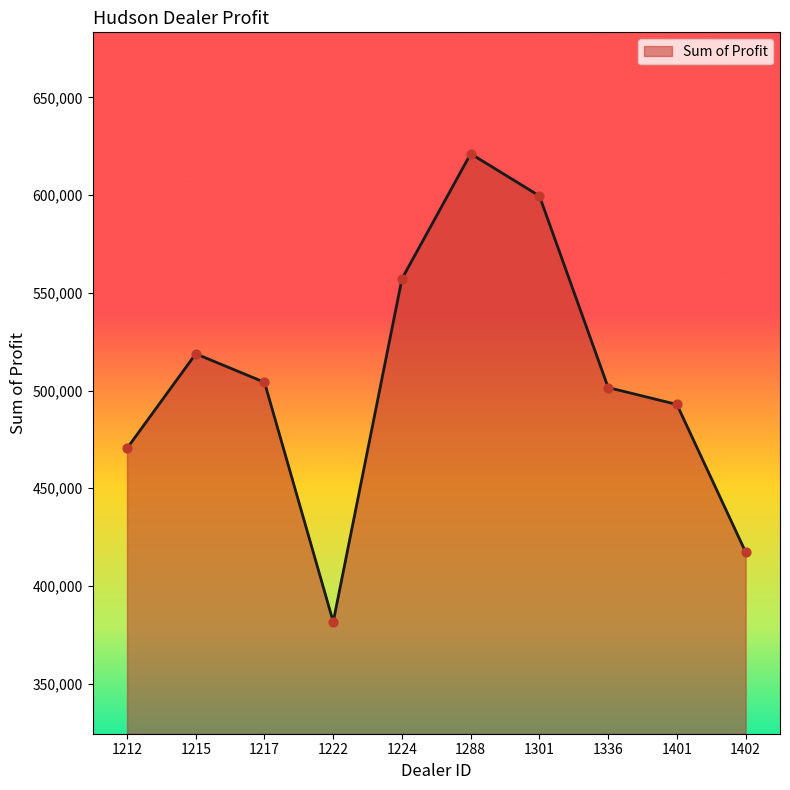

Which has a higher value, 1212 or 1288?

1288